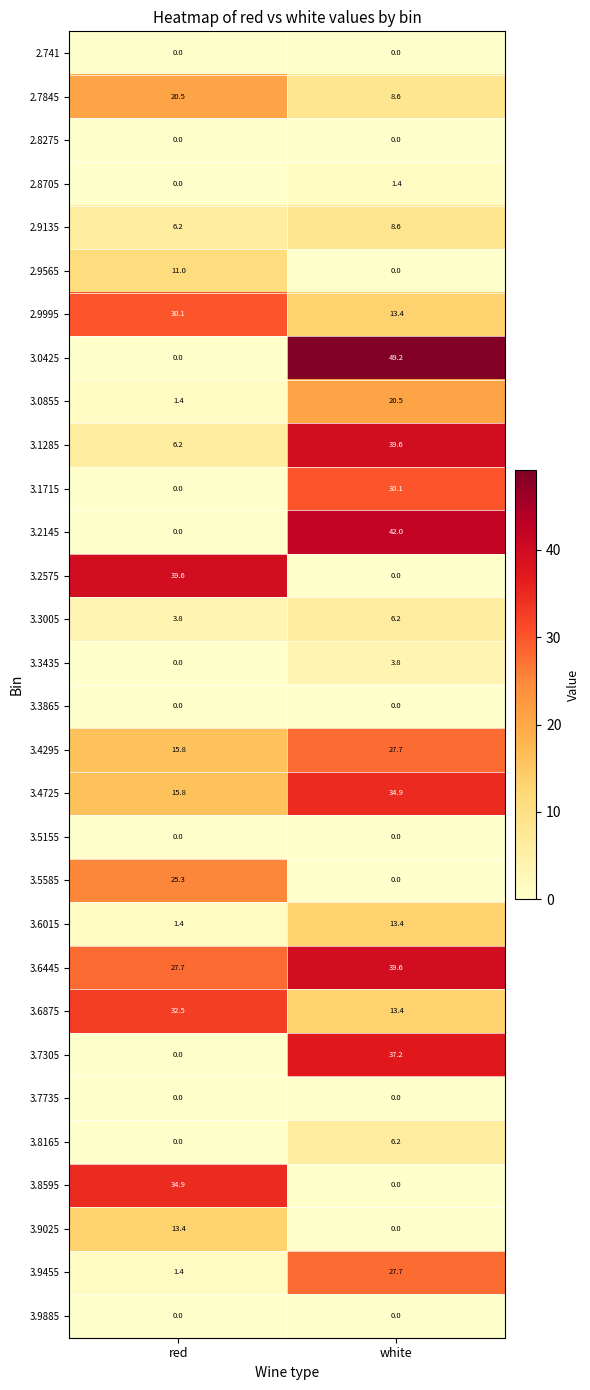

At how many categories does at least one series exceed 27?

2